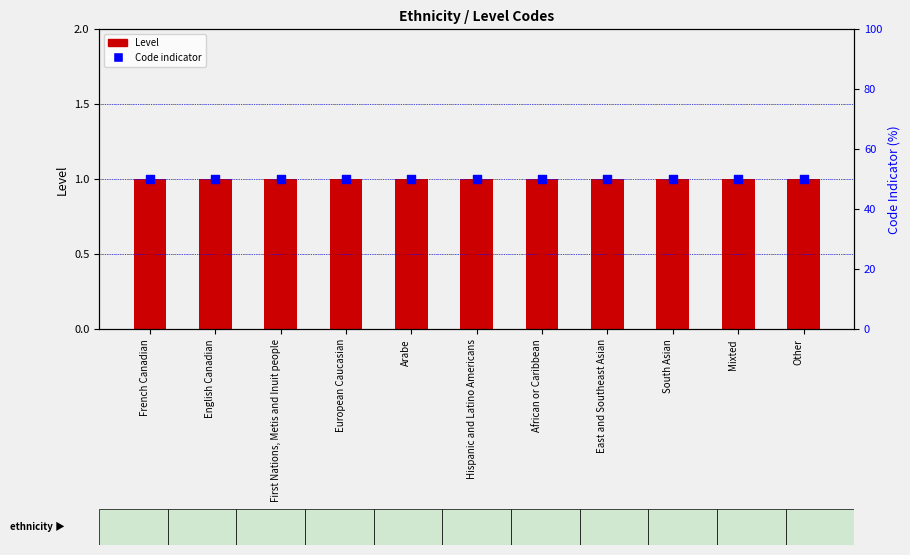

What are all the series names shown in the legend?

Level, Code indicator